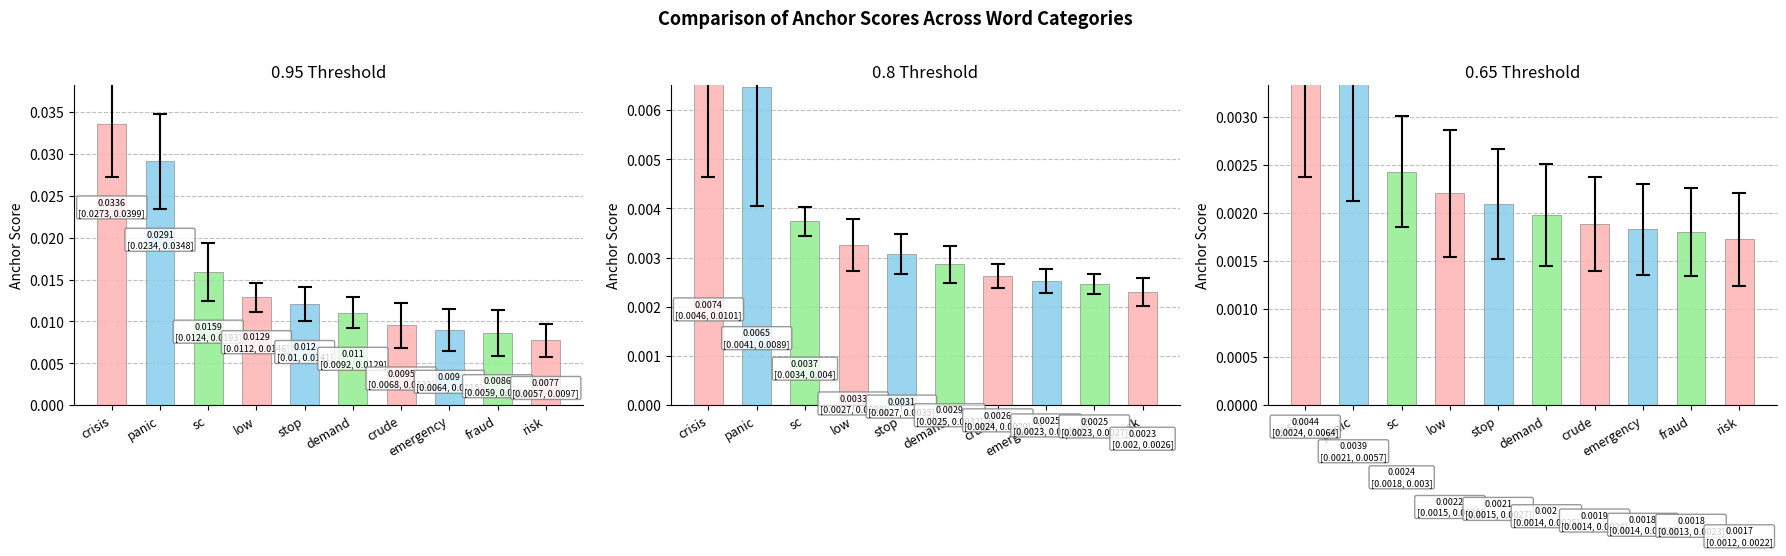

At how many categories does at least one series exceed 0?

10